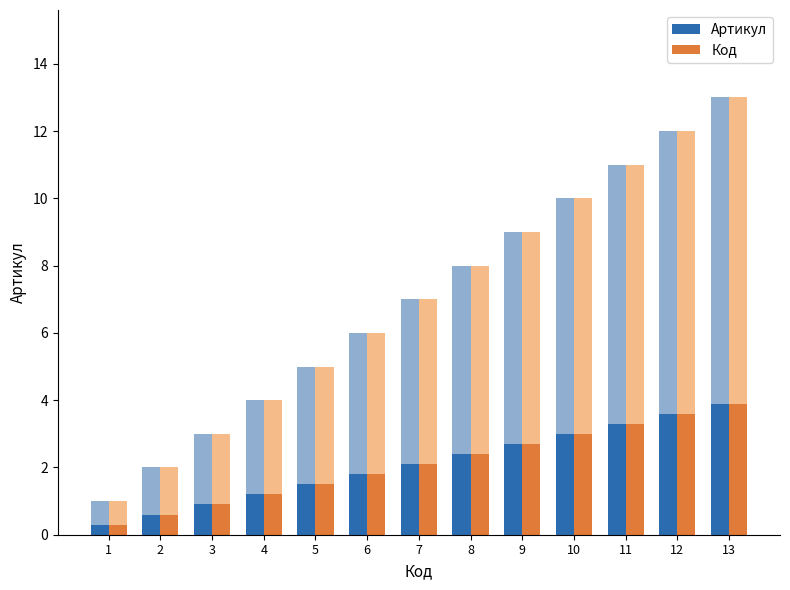

At which label does Артикул first exceed 2?

7